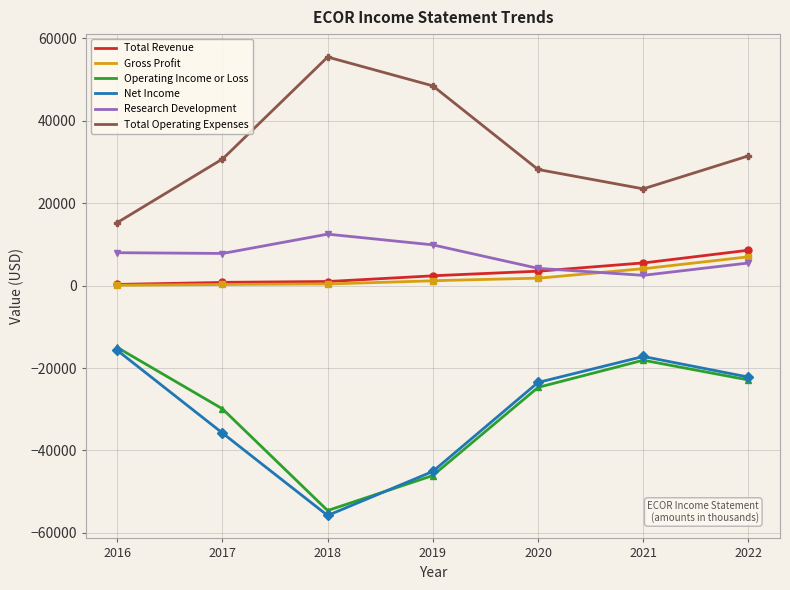

Does the chart have visible grid lines?

Yes